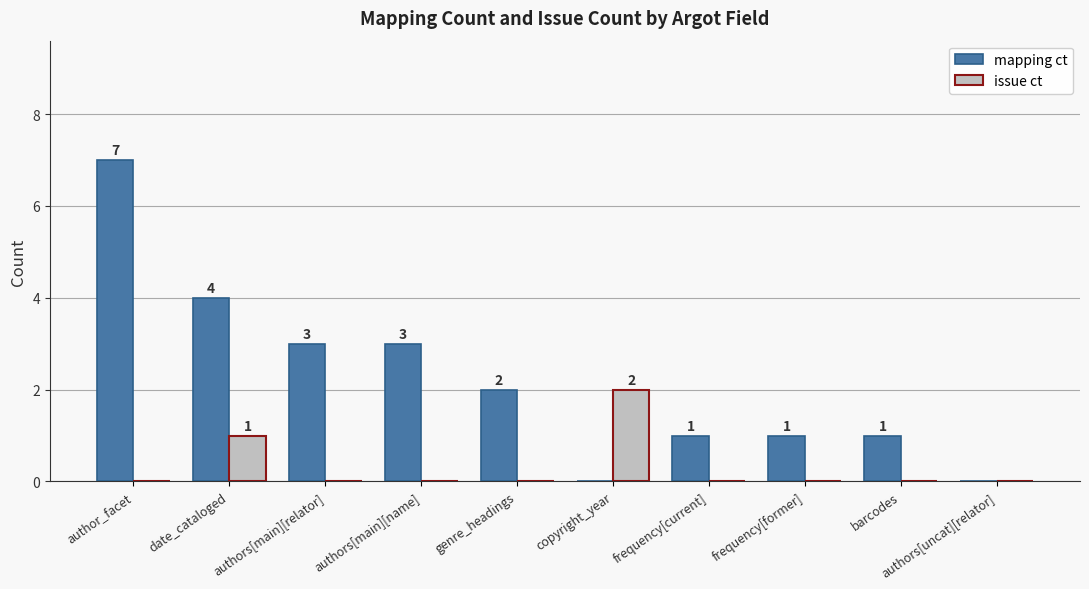

Between authors[main][name] and frequency[current], which series saw the biggest shift?

mapping ct